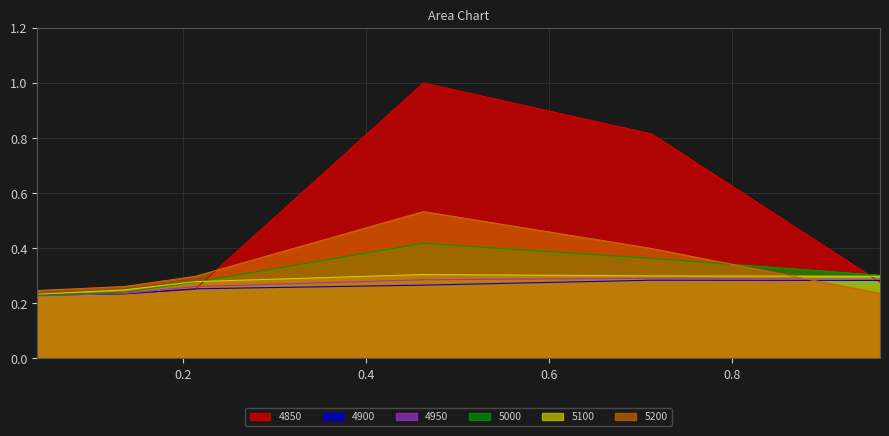

Read the 5200 value at 0.2136986301369863.

0.3